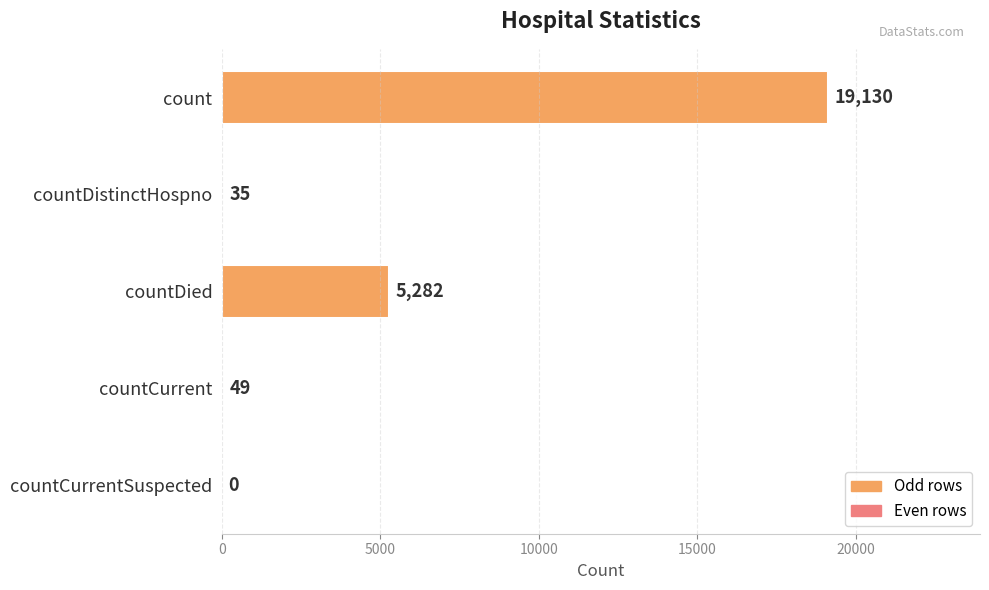

Reading top to bottom, transcribe all the data shown in this chart.

count=19130	countDistinctHospno=35	countDied=5282	countCurrent=49	countCurrentSuspected=0